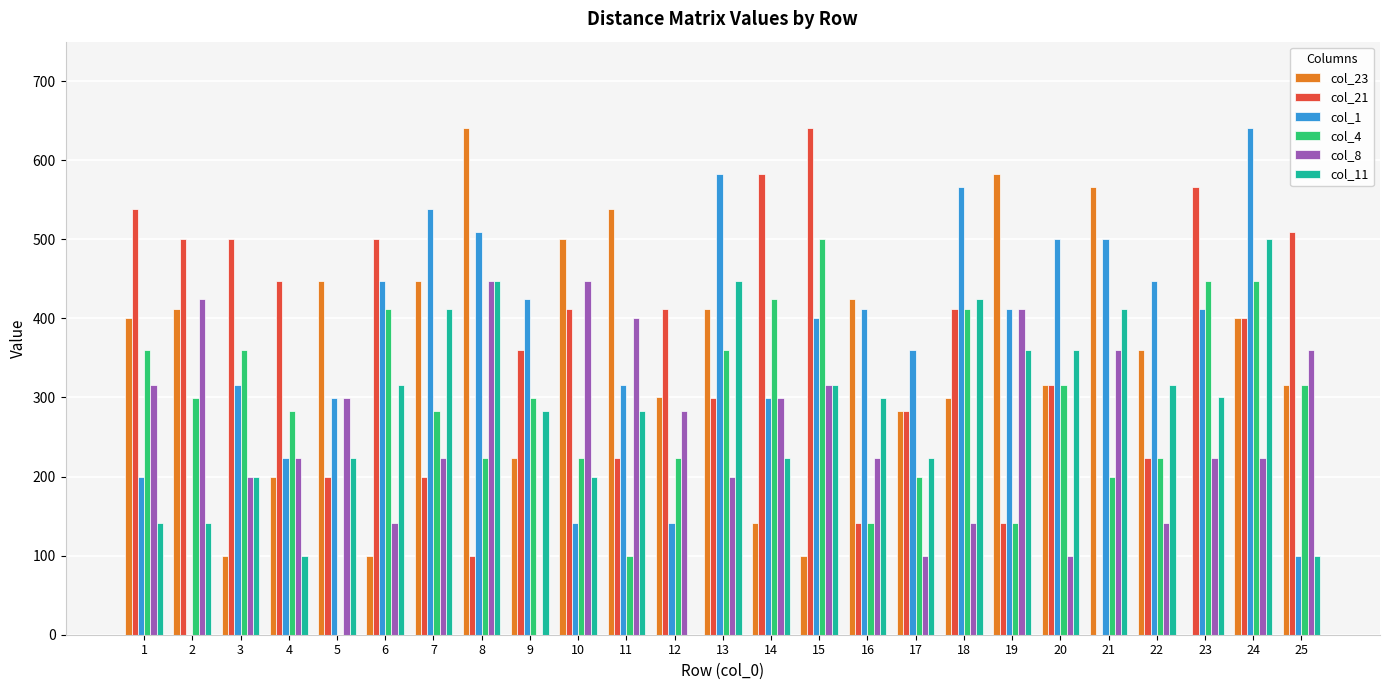

What is the maximum value shown in the chart?

640.3